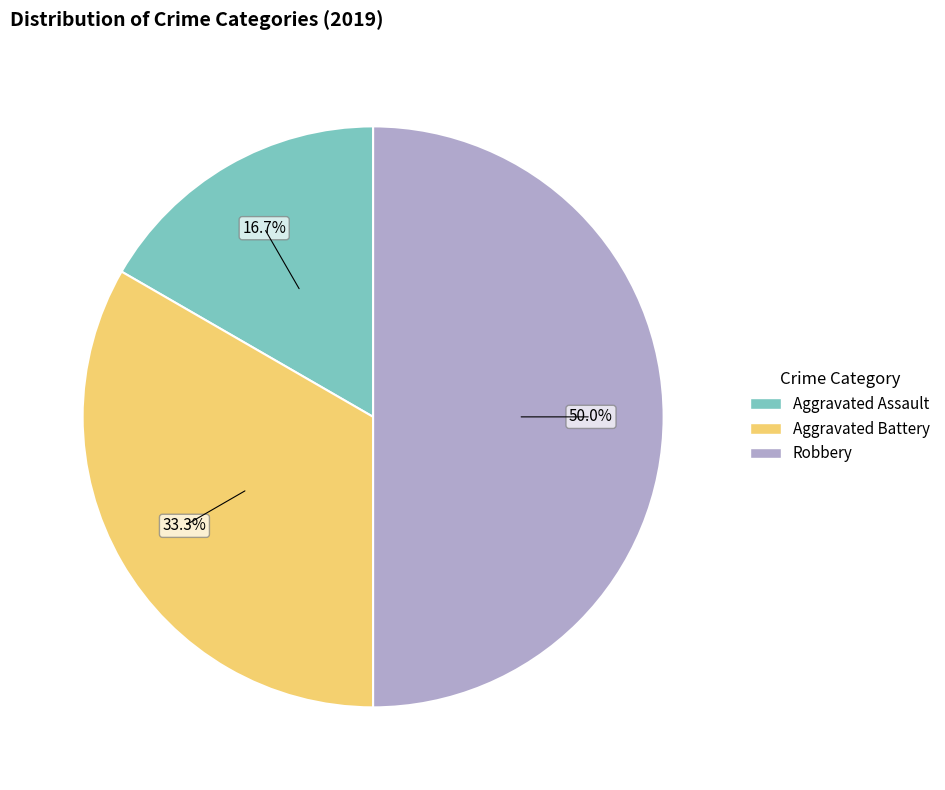

Count the number of slices in the pie.

3